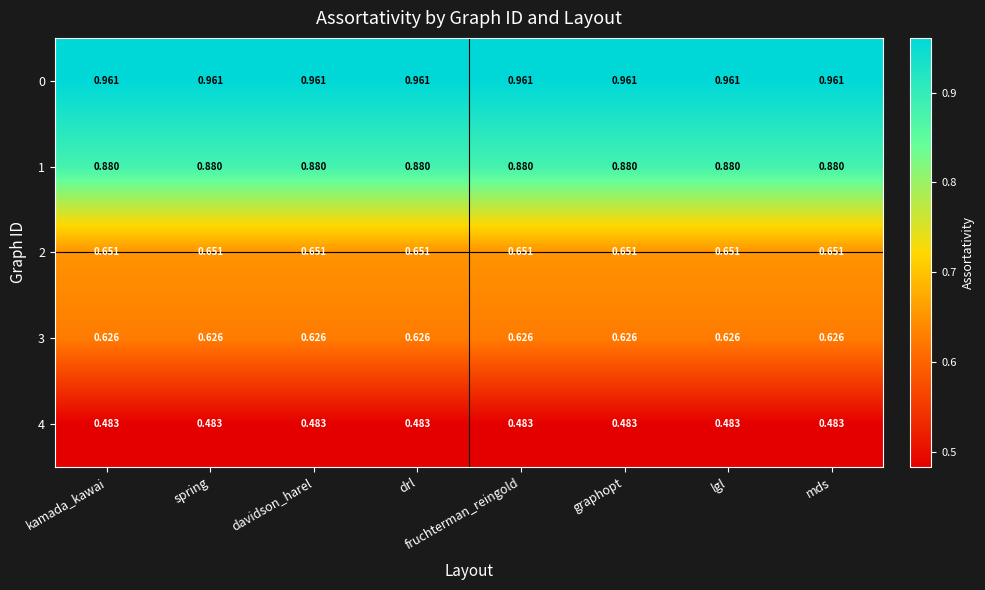

At fruchterman_reingold, list the series in order from smallest to largest.

4, 3, 2, 1, 0